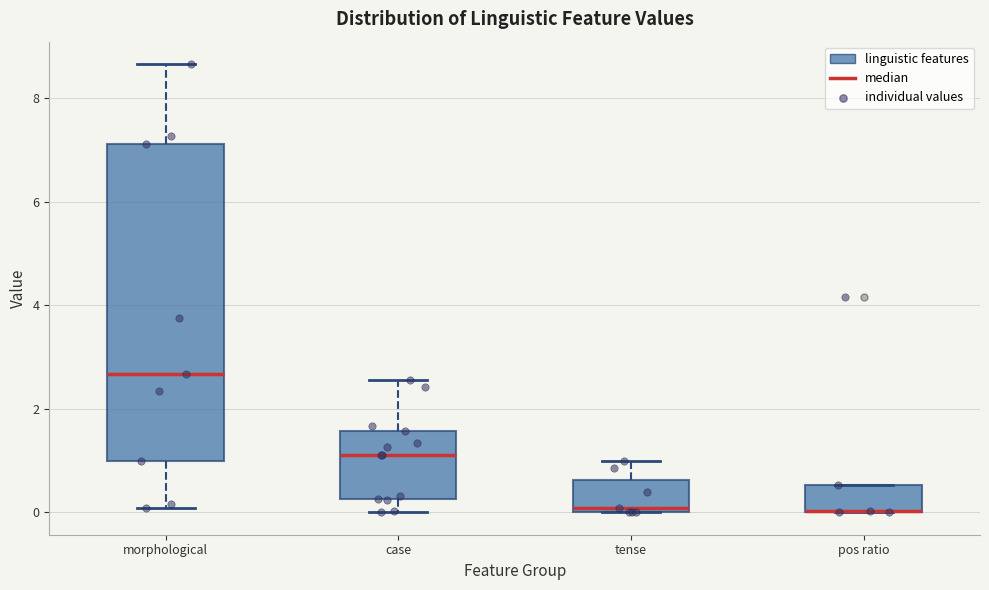

Where is the upper edge of the box for pos ratio on the y-axis? The values are not printed on the chart, so give them approximately, as read against the axis.

0.6